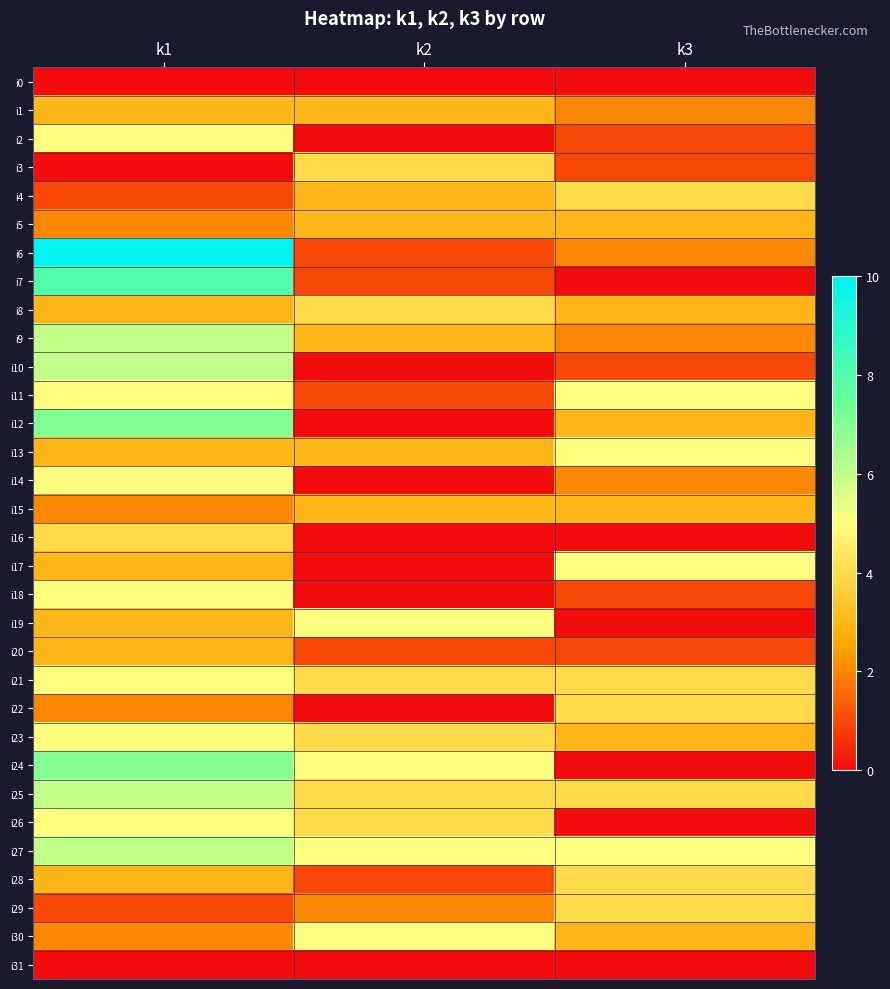

Between k2 and k1, which is larger?

k2